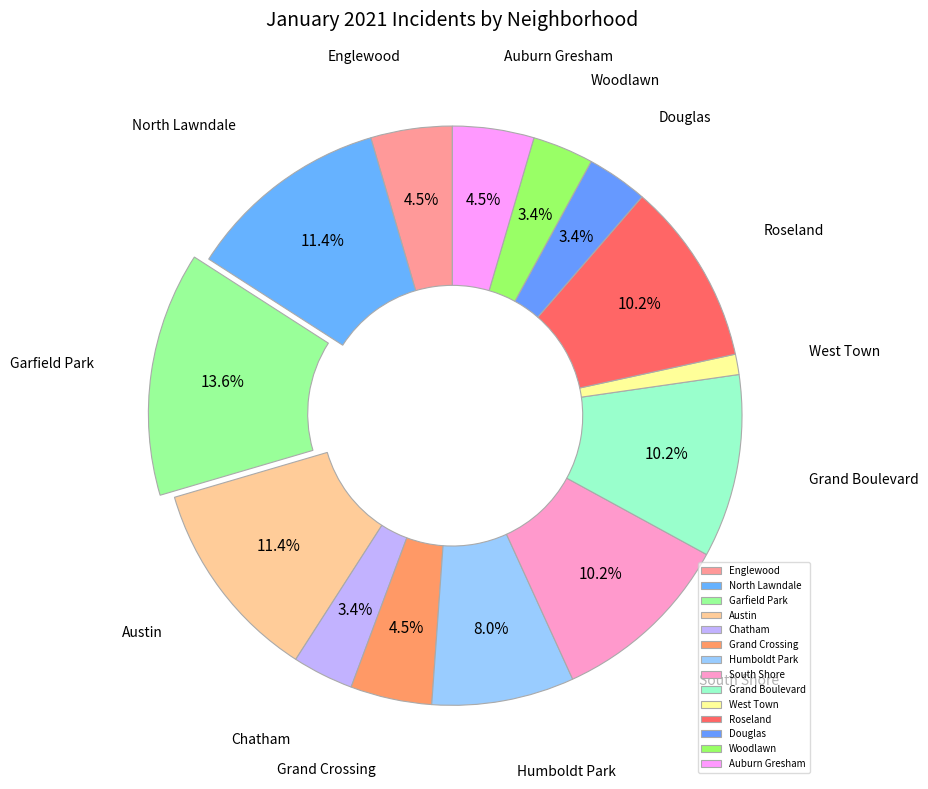

Is there any slice that represents more than half of the pie?

No